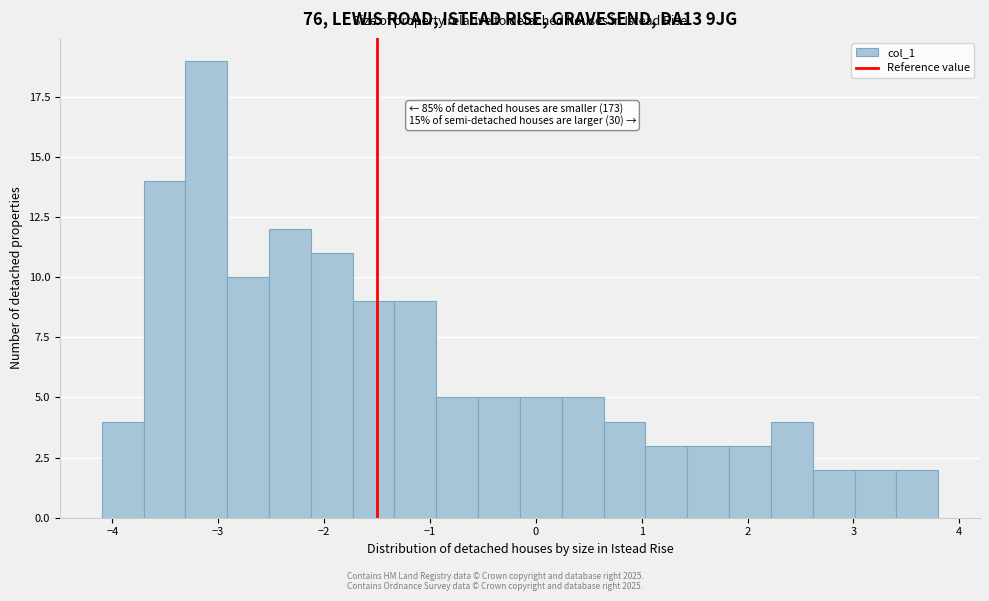

Around what value on the x-axis is the tallest bar? Give the approximate position of its centre, as read against the axis.

-3.1